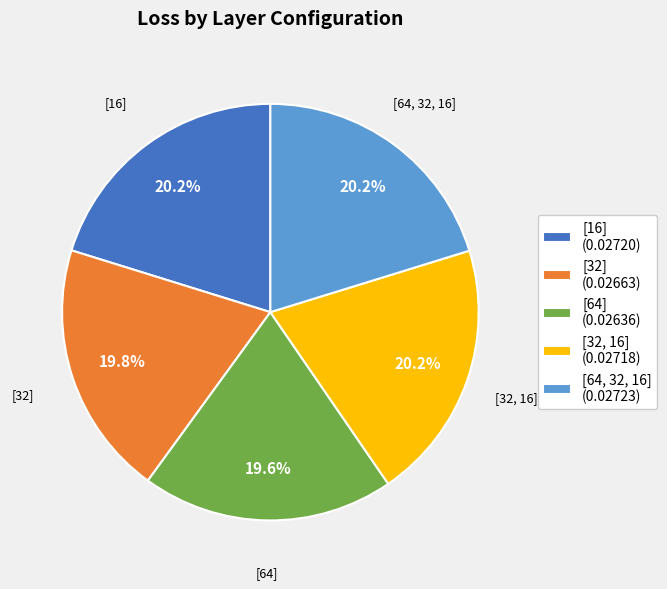

Combined, what portion of the pie is [16] and [64]?

39.8%